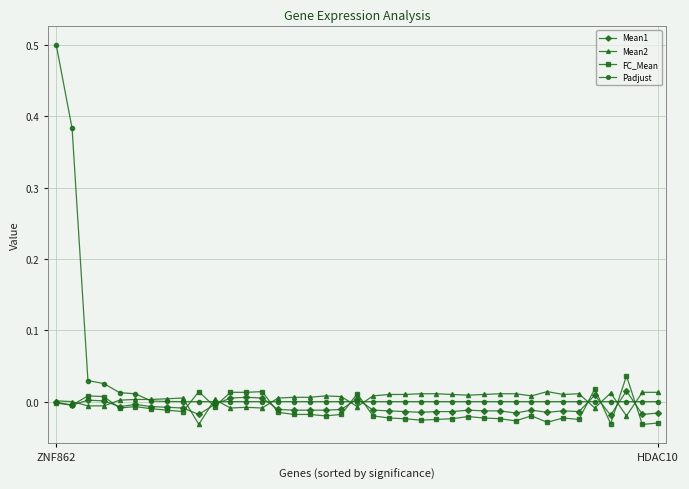

Which series has the widest spread of values?

Padjust